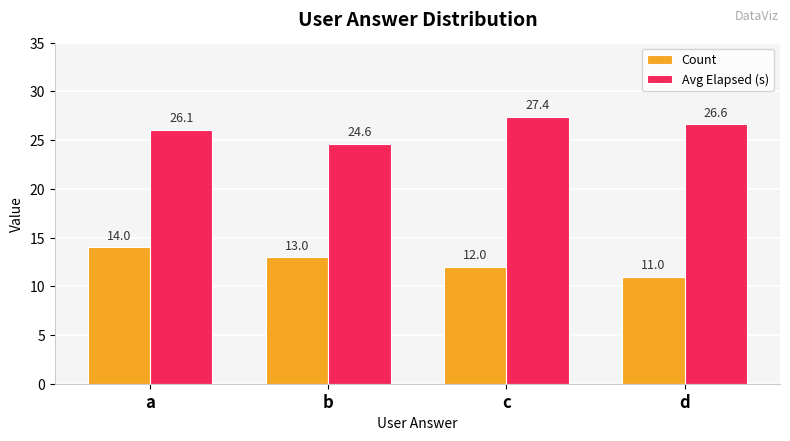

What is the sum of all Avg Elapsed (s) values?

104.7